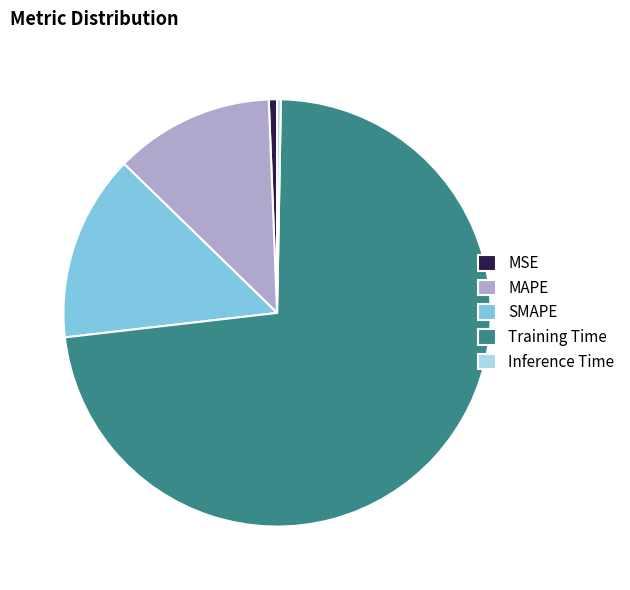

Is the sum of MSE and MAPE greater than half?

No